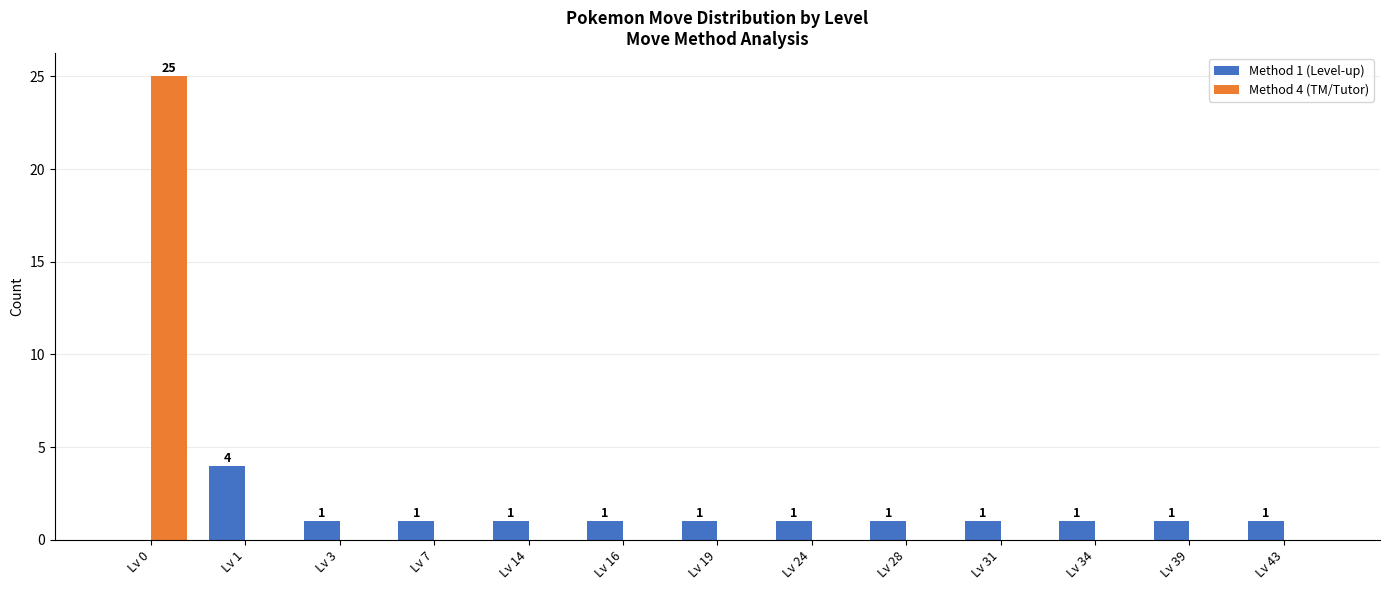

How many Method 1 (Level-up) values are between 1 and 2?

11